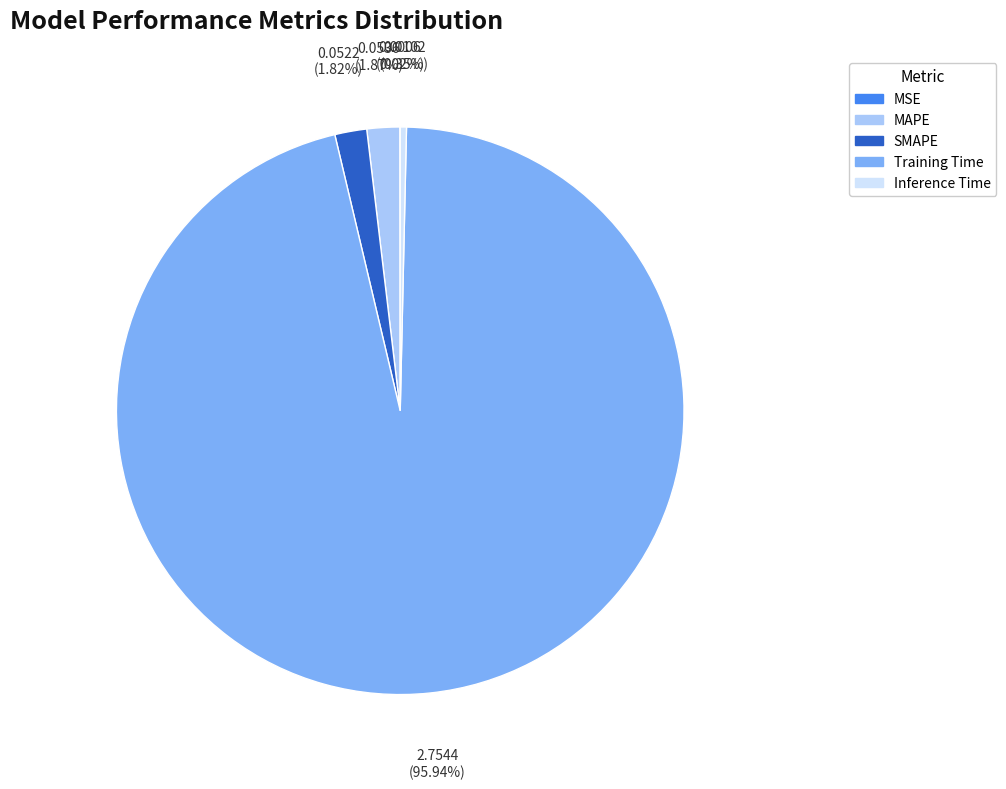

Between Training Time and SMAPE, which is larger?

Training Time